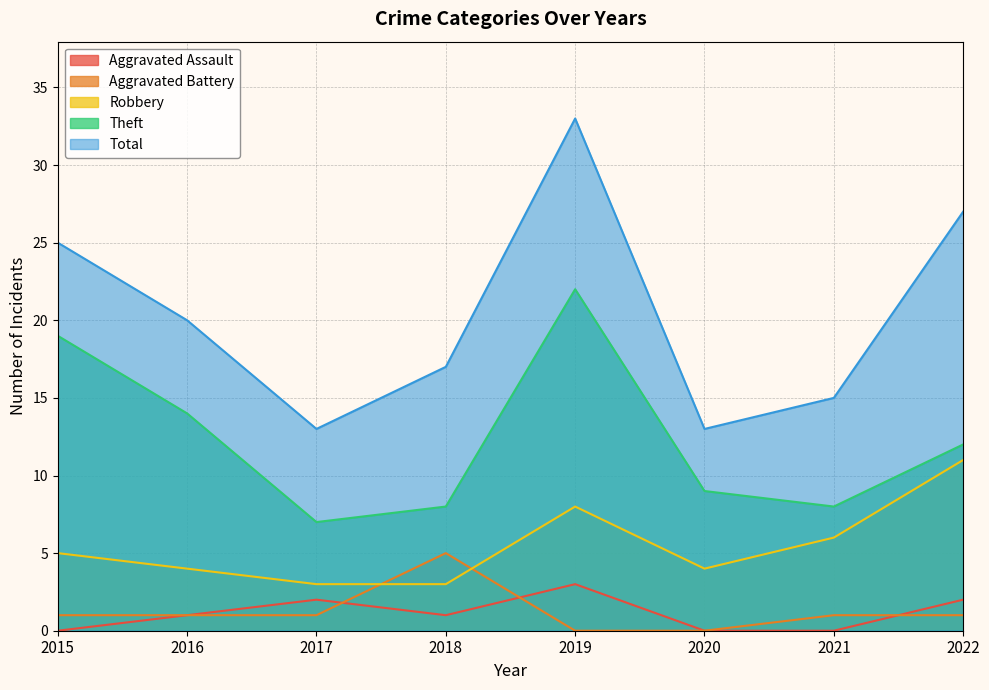

At which label is Aggravated Assault closest to 1?

2016